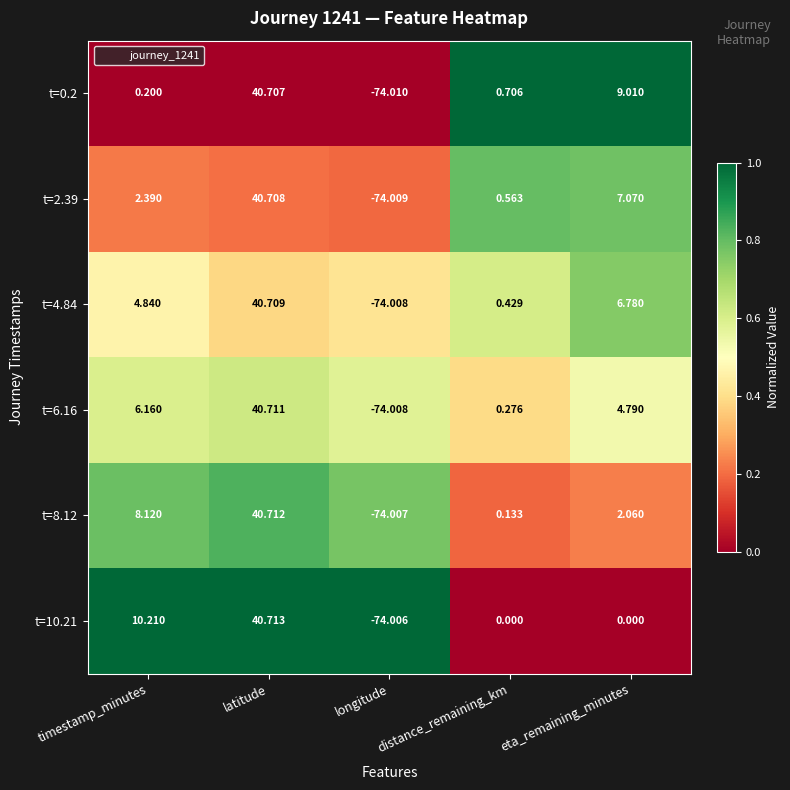

At which category is the sum across all series the highest?

latitude